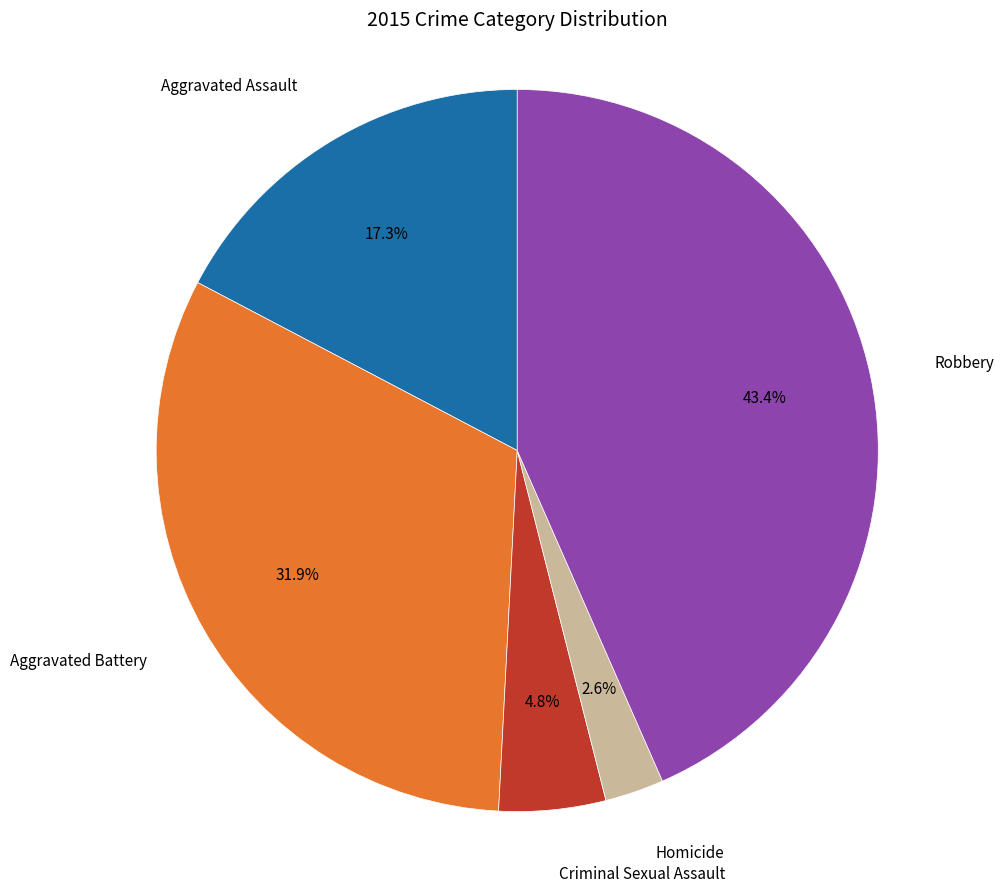

Is there a majority slice in this chart?

No